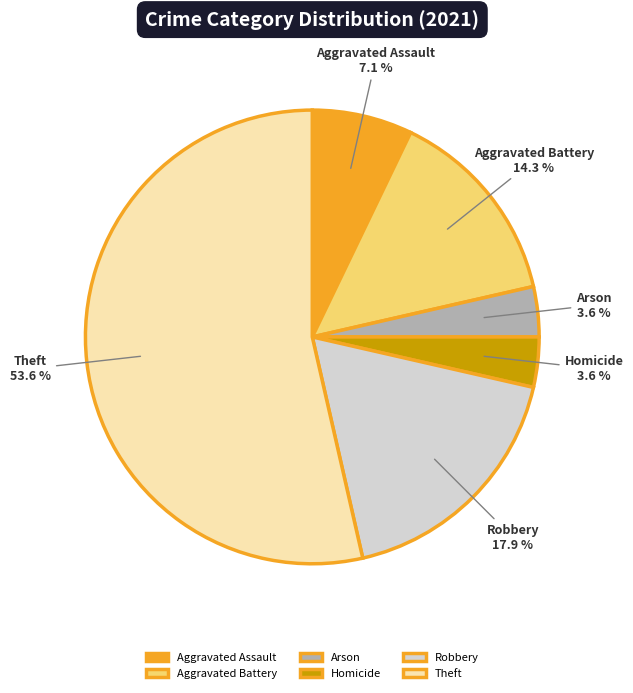

Is there any slice that represents more than half of the pie?

Yes